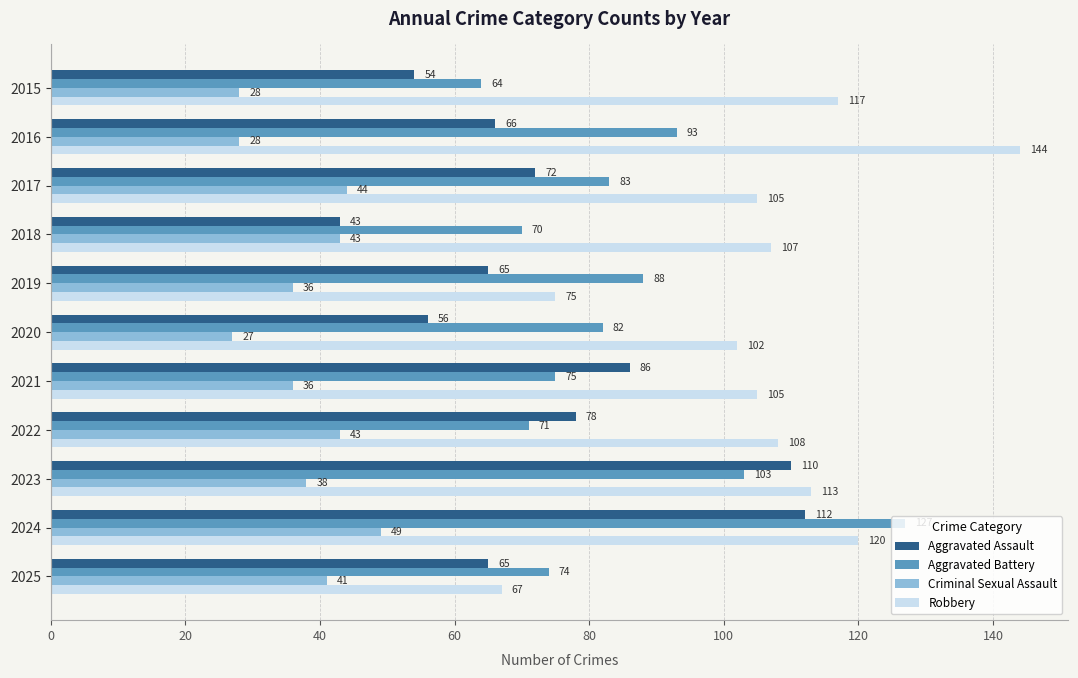

Rank the categories by Aggravated Battery value from lowest to highest.

2015, 2018, 2022, 2025, 2021, 2020, 2017, 2019, 2016, 2023, 2024